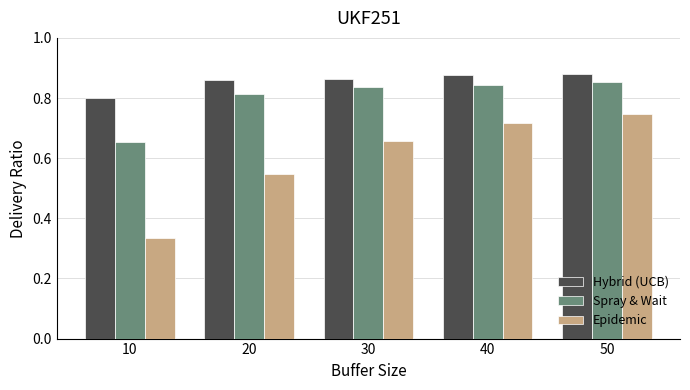

At which label does Hybrid (UCB) reach its minimum?

10